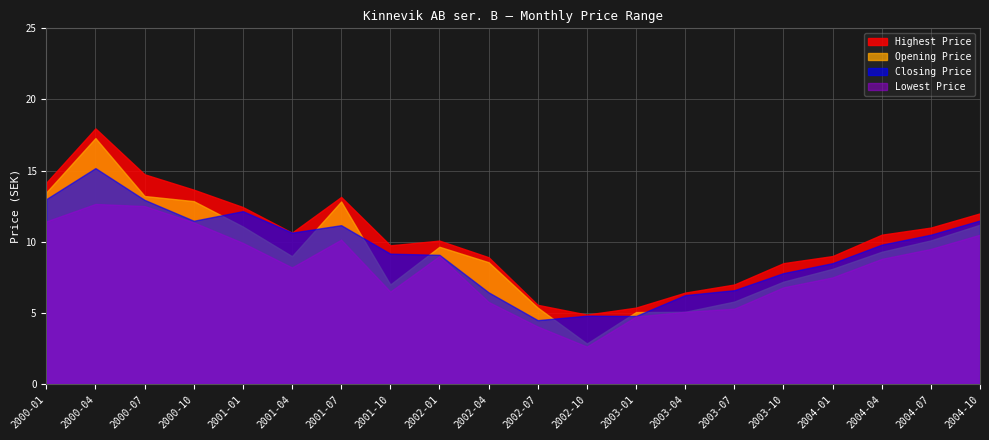

Is it true that Closing Price equals 18.5 at 2001-01?

False